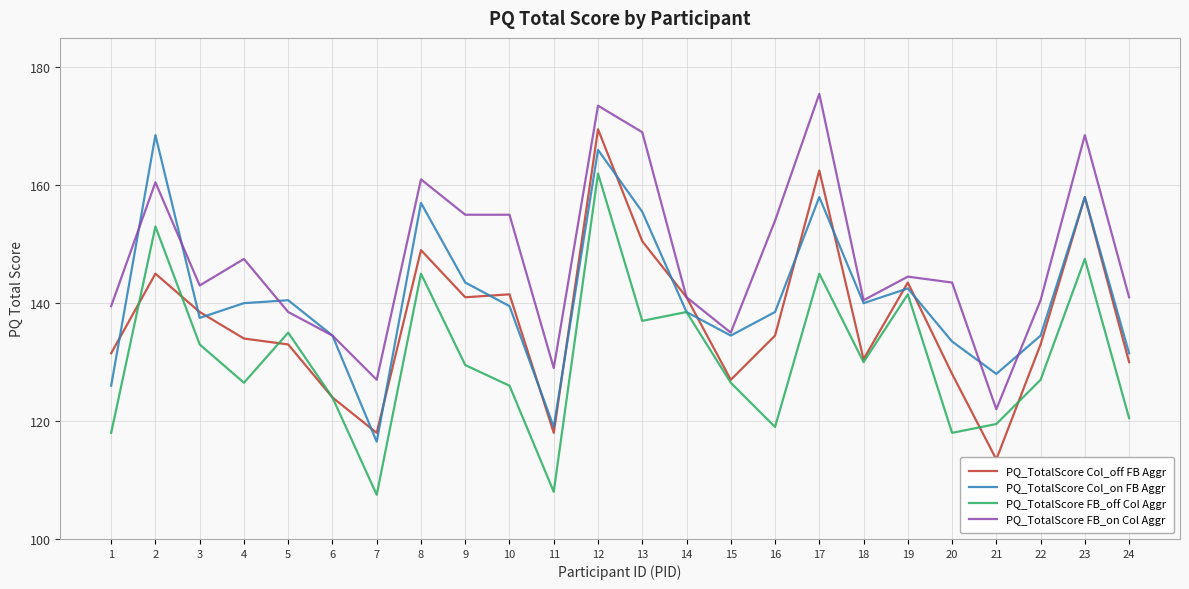

Rank the categories by PQ_TotalScore FB_on Col Aggr value from lowest to highest.

21, 7, 11, 6, 15, 5, 1, 18, 22, 14, 24, 3, 20, 19, 4, 16, 9, 10, 2, 8, 23, 13, 12, 17